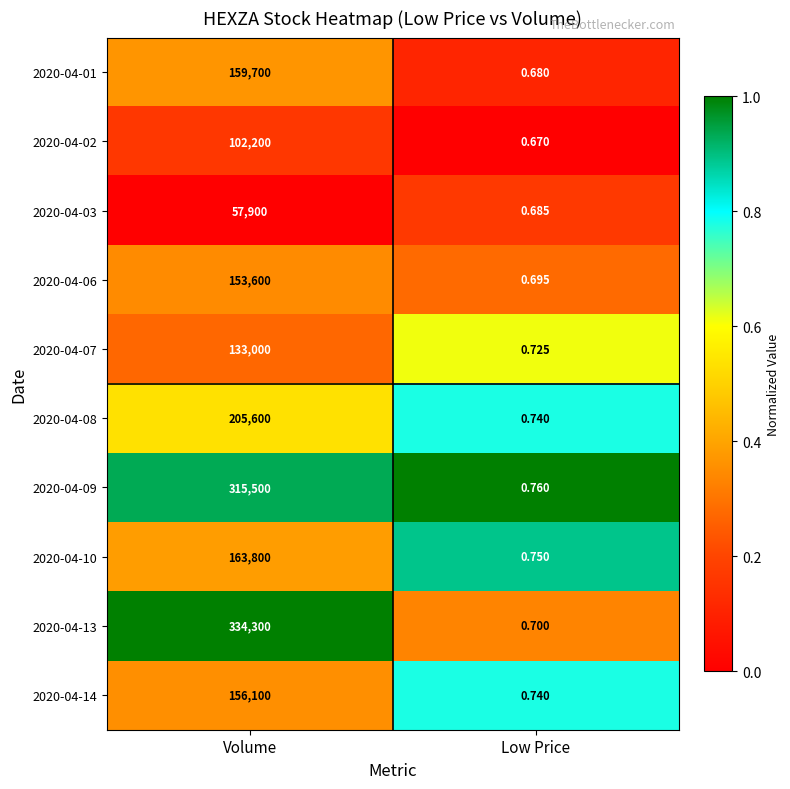

At which category does the chart reach its peak across all series?

Volume